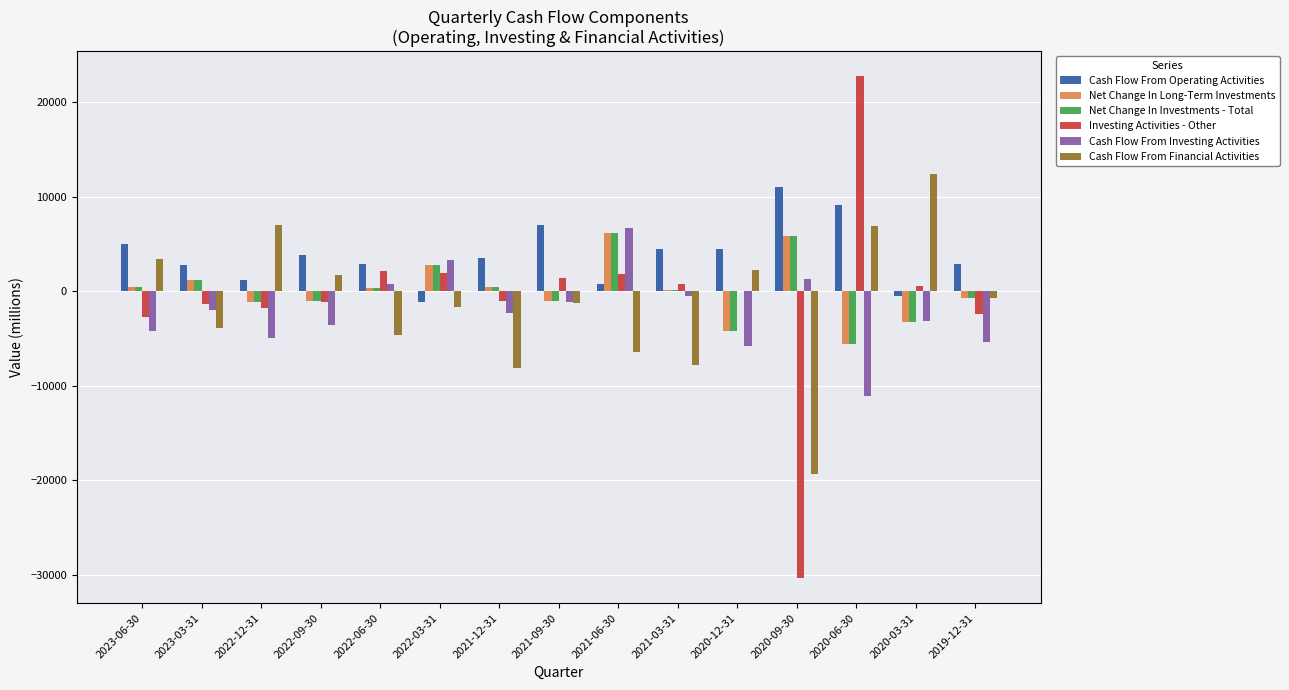

Which category has the highest value across all series?

2020-06-30